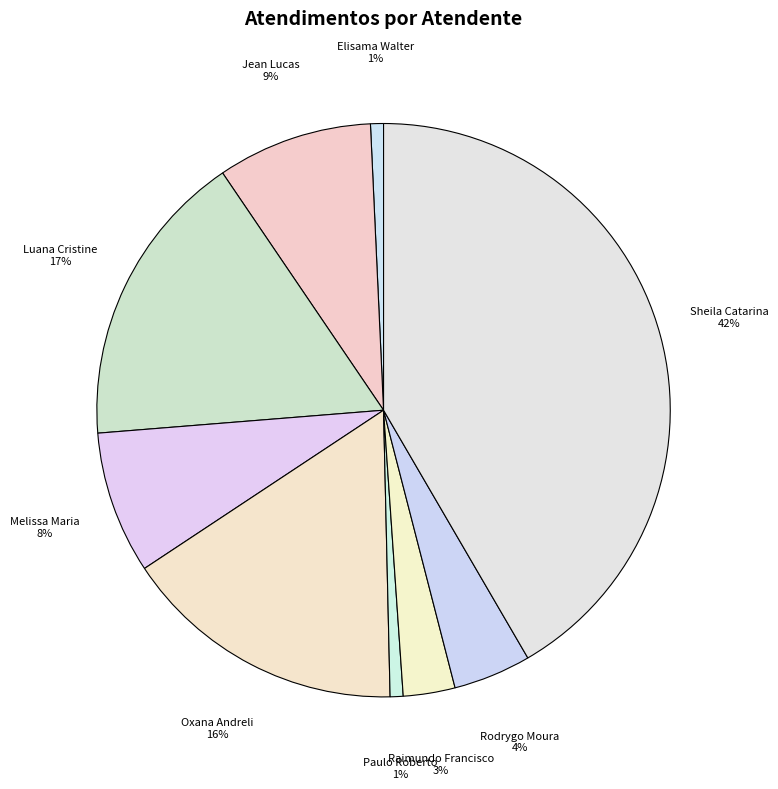

How many segments does this pie chart have?

9